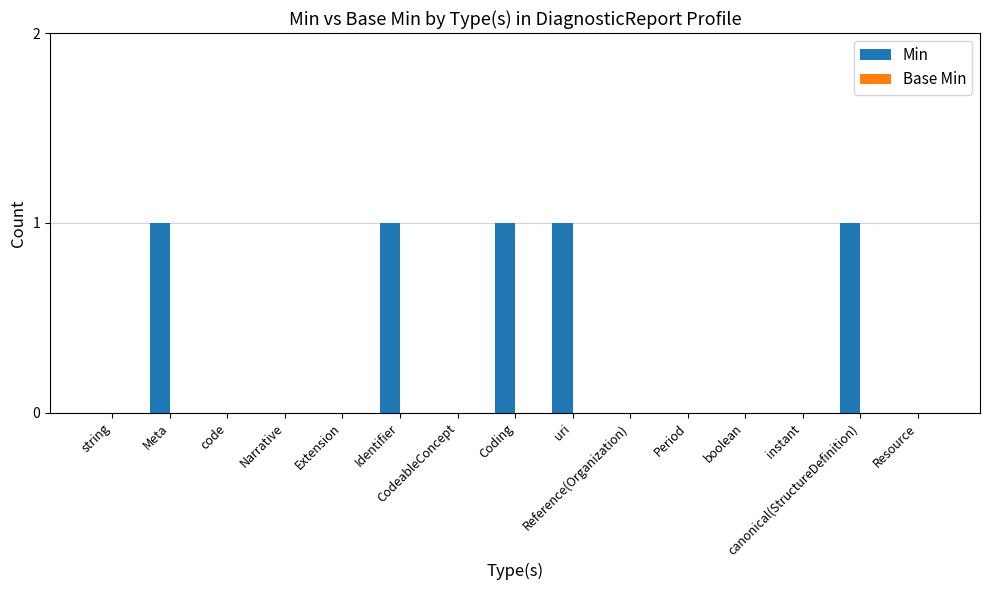

What is the sum of all values?

5